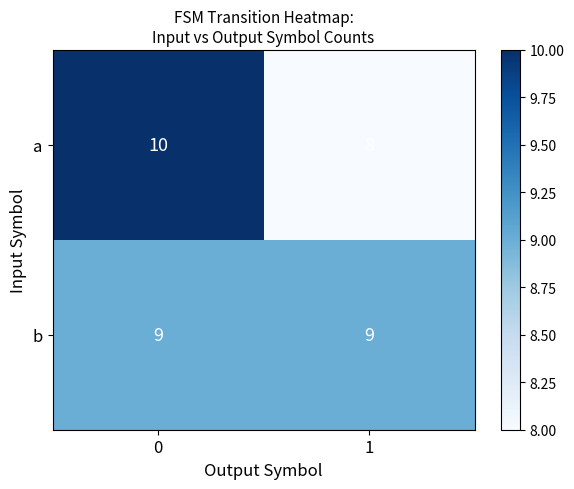

What is the average value of the a series?

9